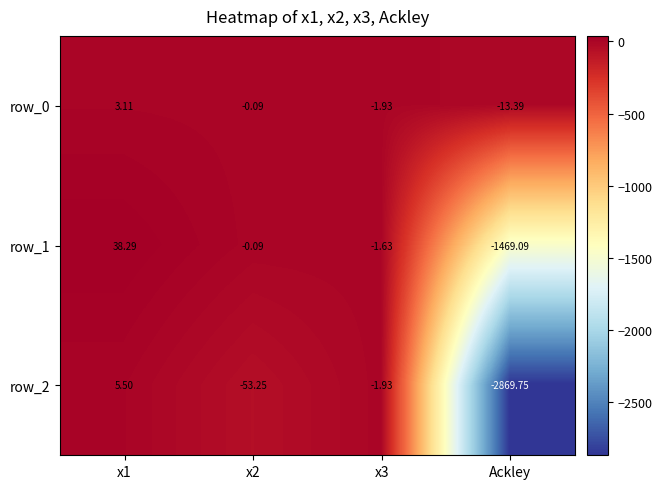

Is the value of row_2 at x2 greater than the value of row_0 at Ackley?

No